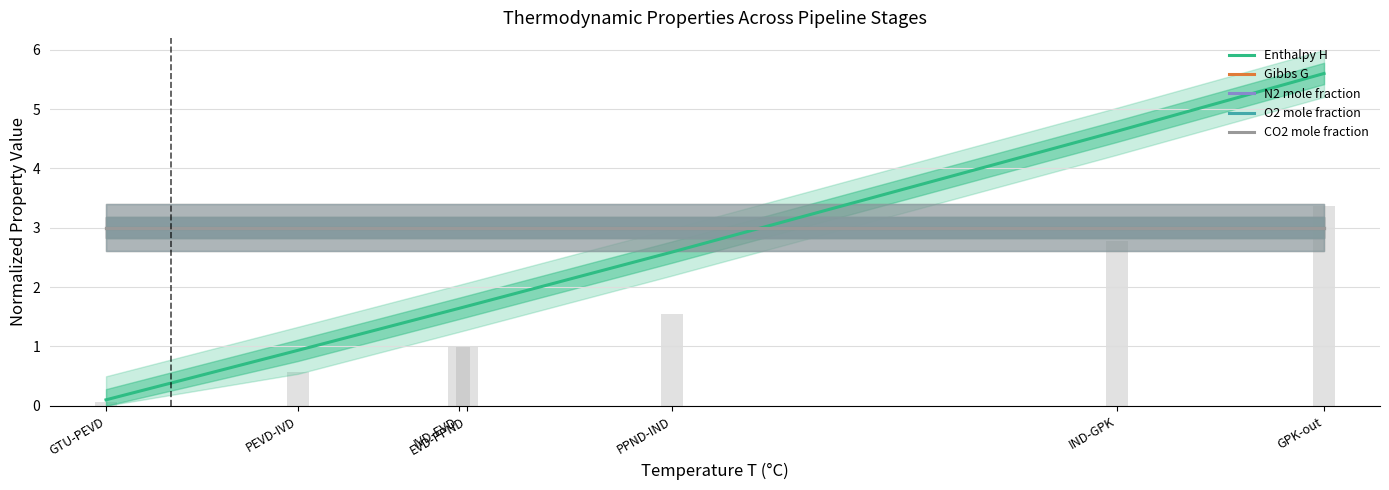

Between IVD-EVD and EVD-PPND, which series saw the biggest shift?

Enthalpy H